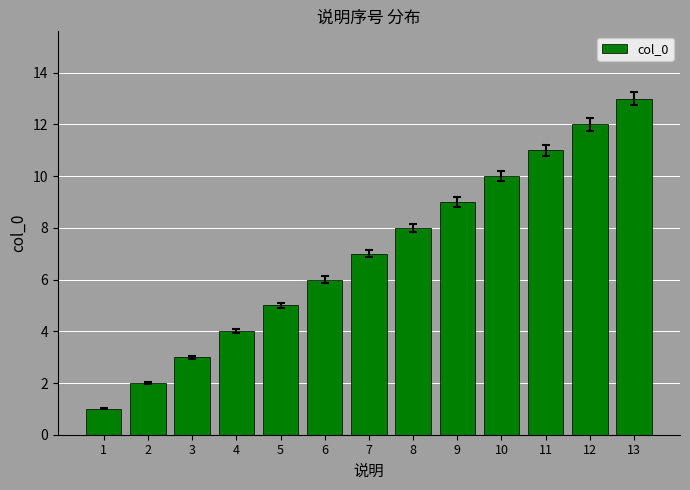

What is the change in value from 9 to 12?

+3